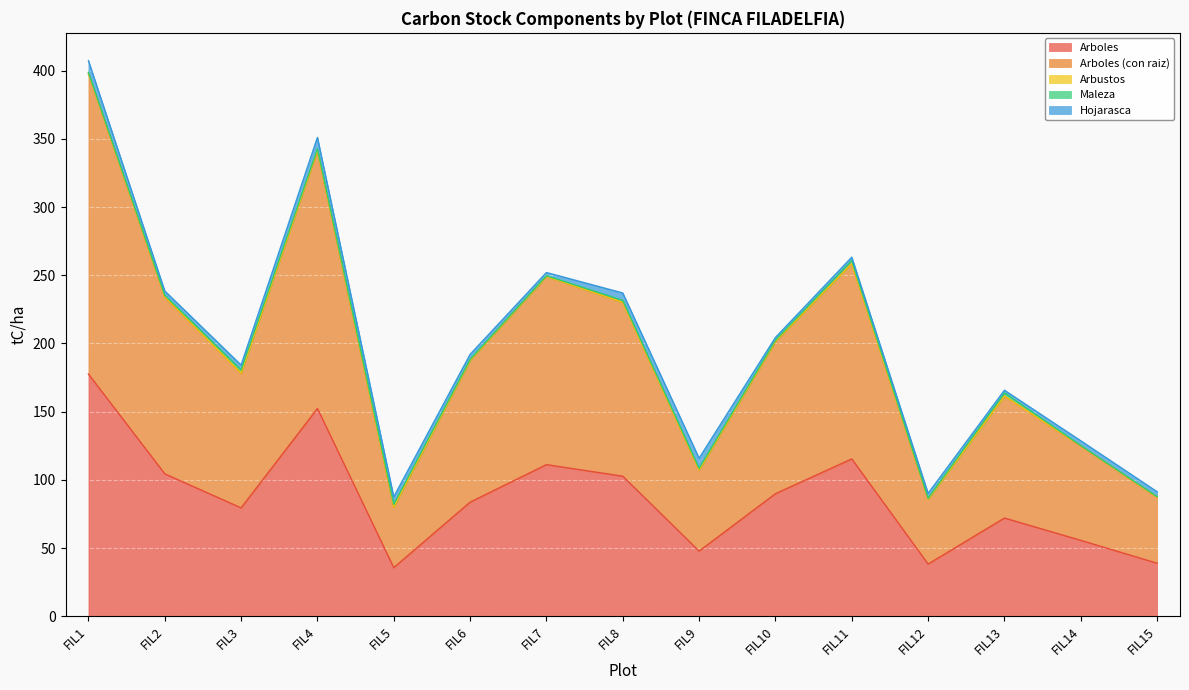

Rank the series by their maximum value, from lowest to highest.

Arbustos, Maleza, Hojarasca, Arboles, Arboles (con raiz)